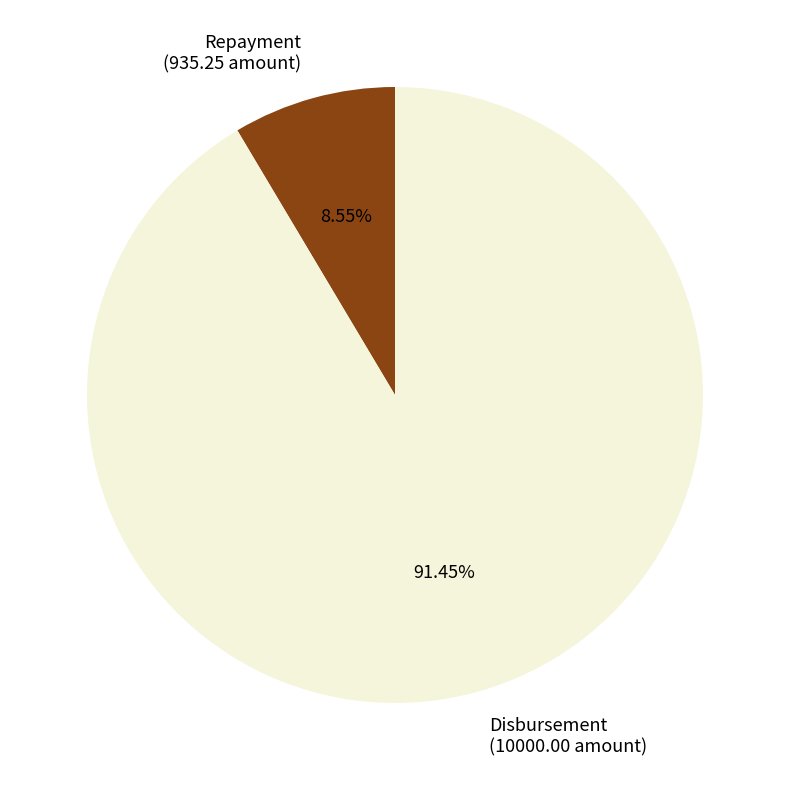

Which slice is the largest?

Disbursement